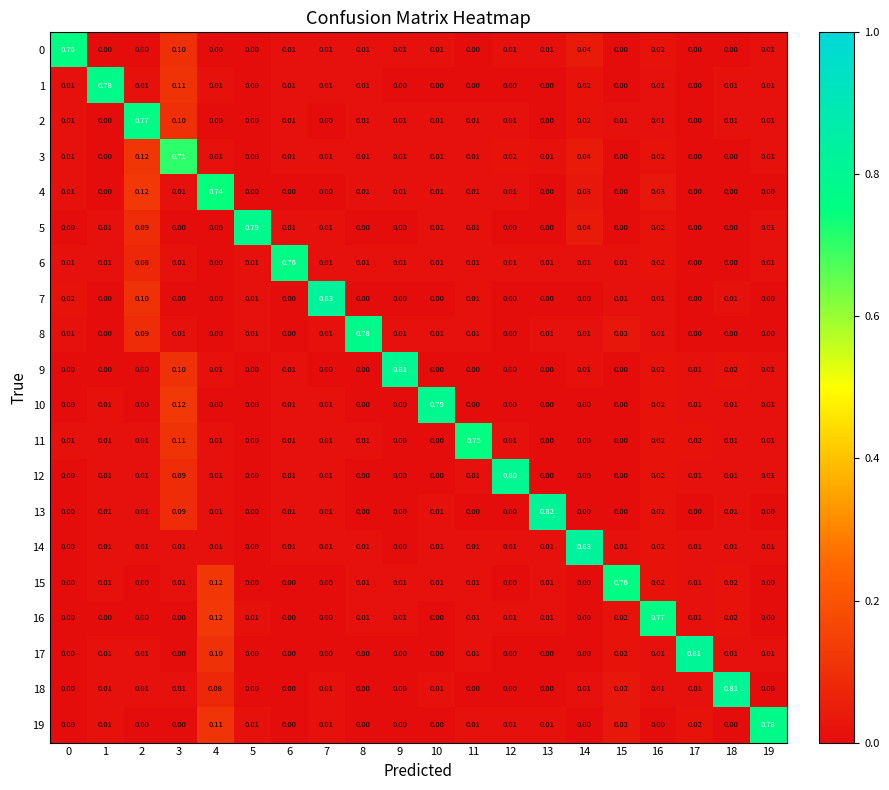

Is the value of 15 at 5 greater than the value of 16 at 18?

No